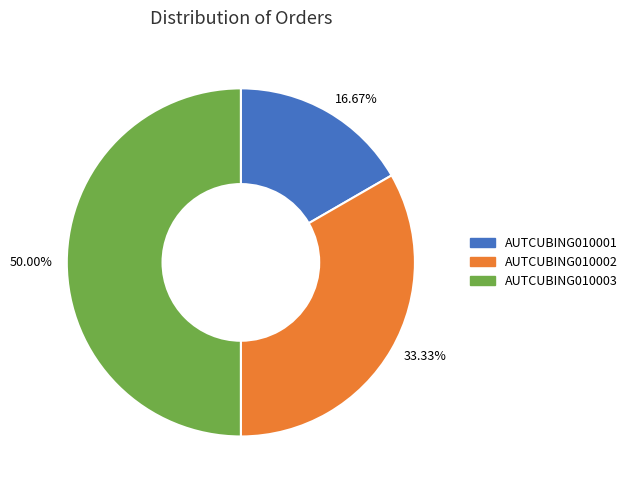

Do 33.33% and 50.00% together represent more than half of the pie?

Yes